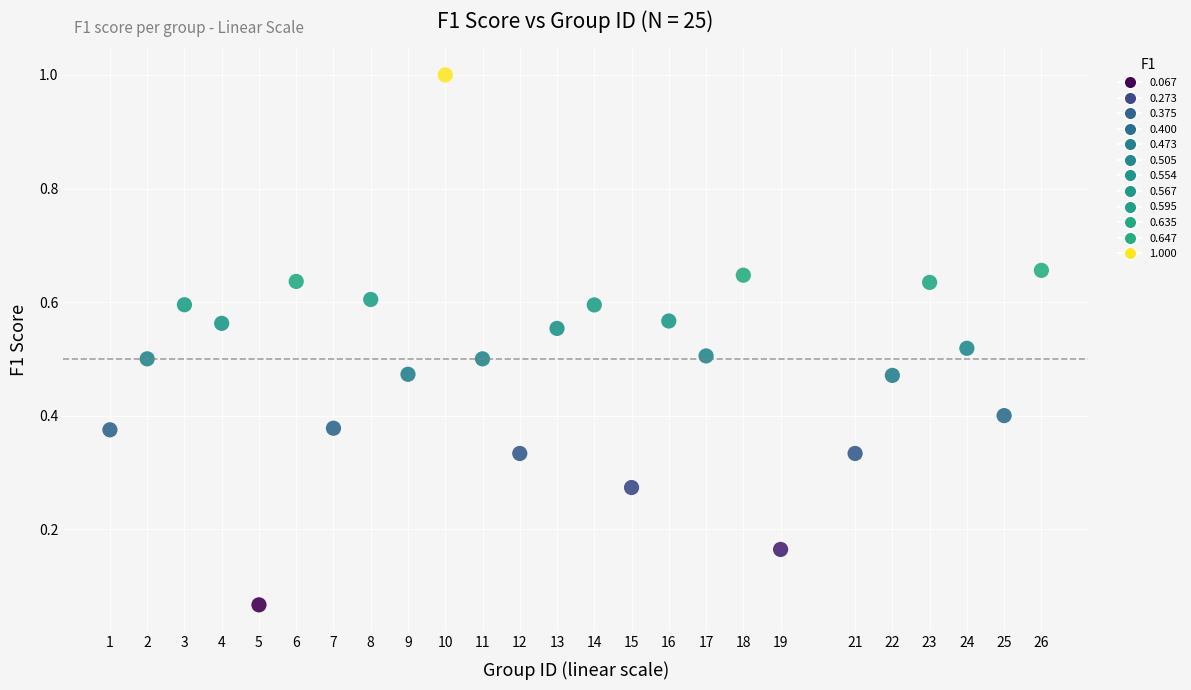

What is the range of Y values (max minus min)?

0.9